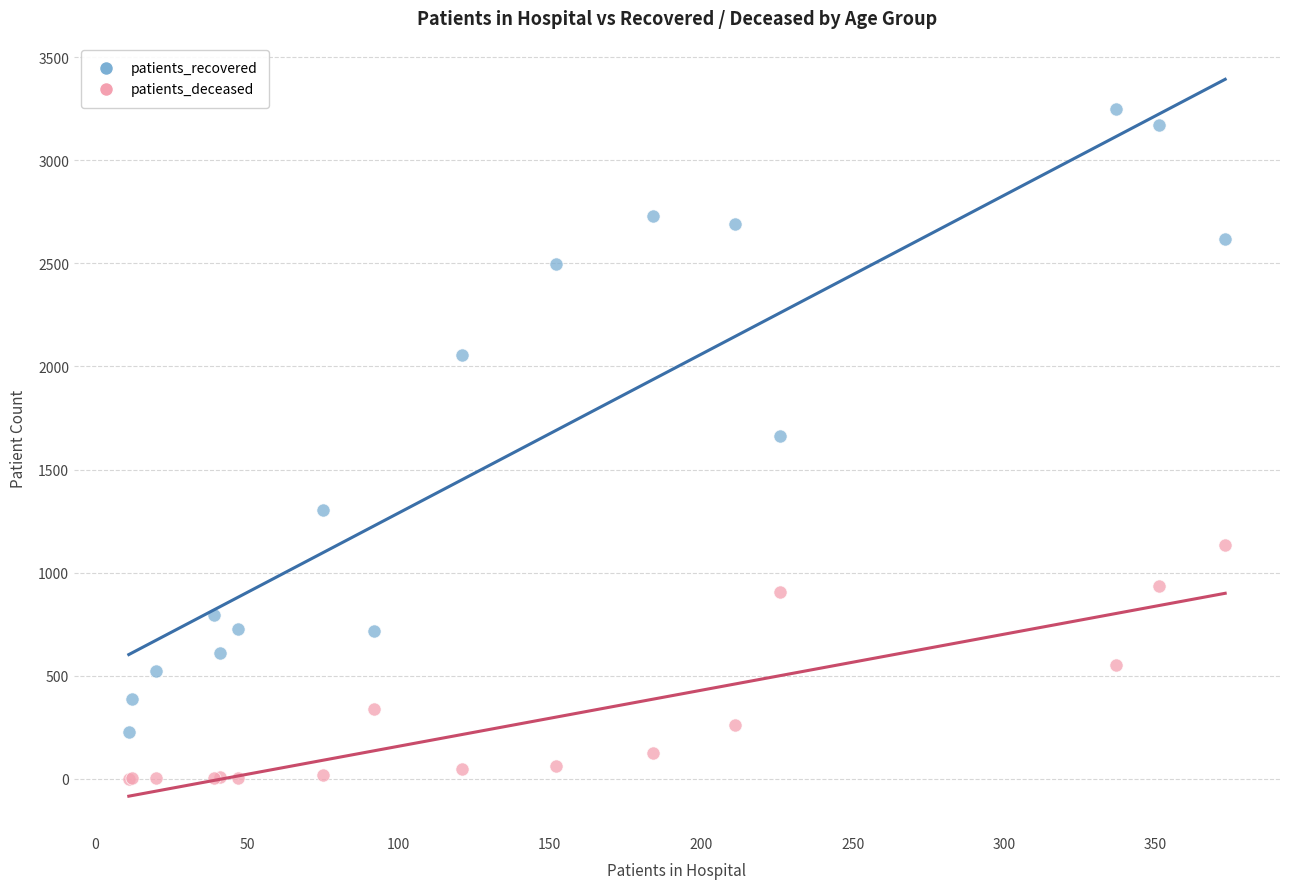

Which series contains the lowest Y value?

patients_deceased